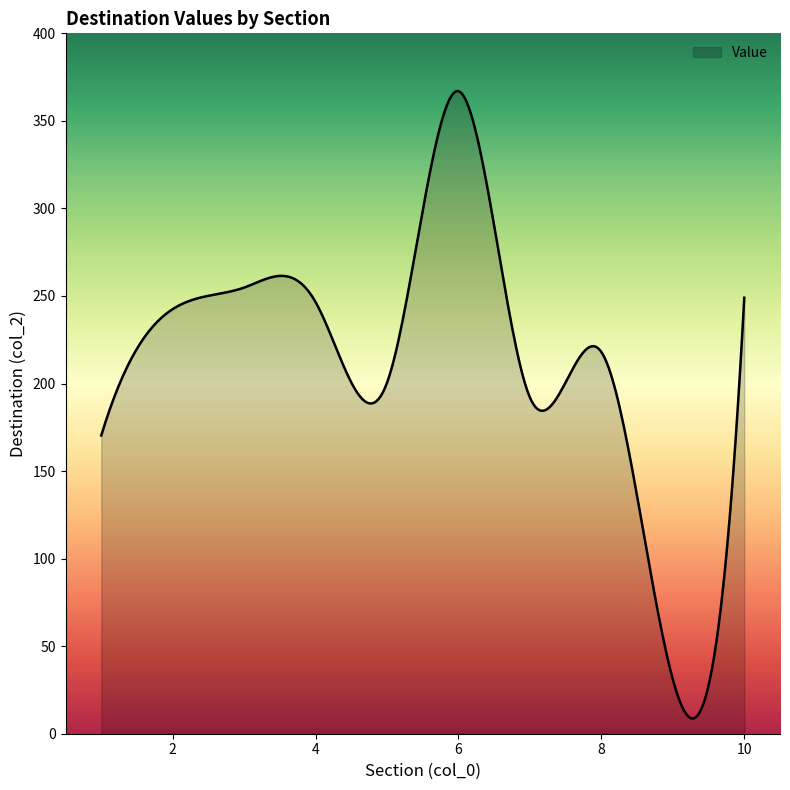

What is the minimum value shown in the chart?

8.7